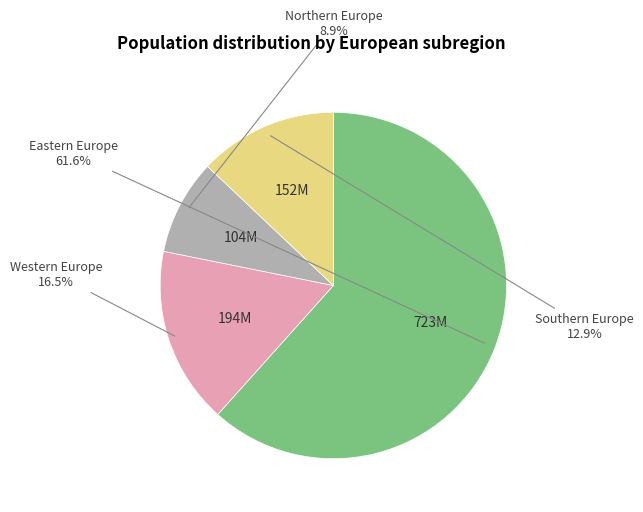

Is there any slice that represents more than half of the pie?

Yes